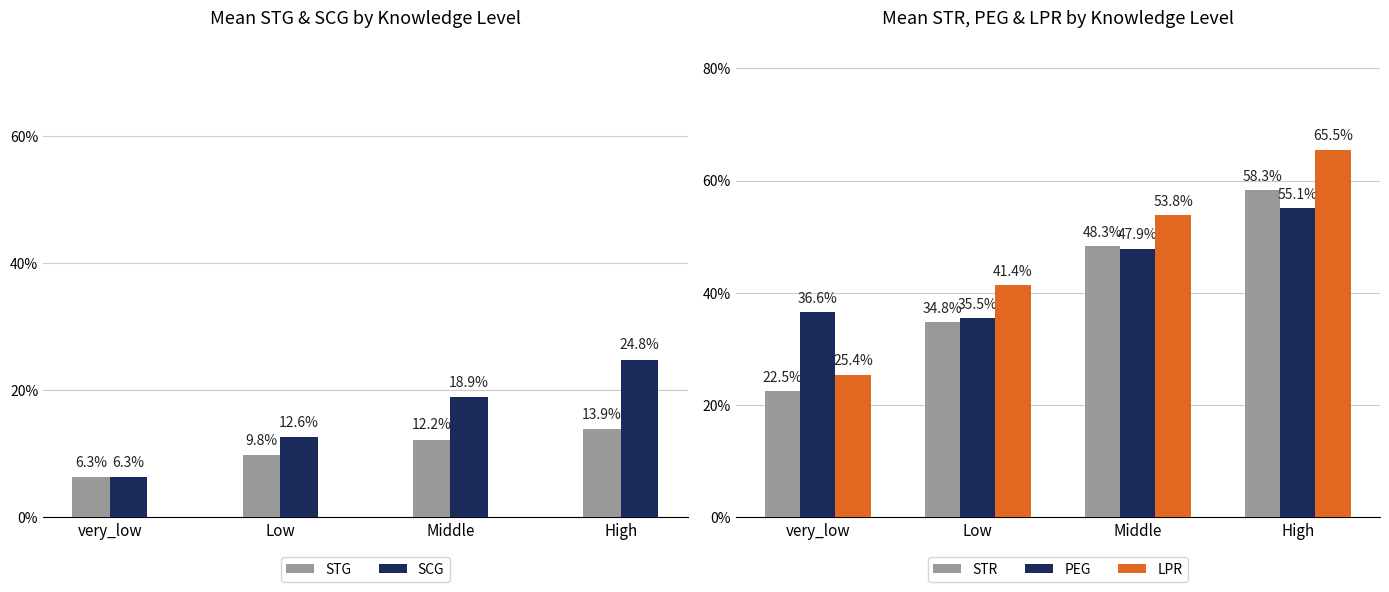

Reading left to right, list all the values displayed in this chart.

STG: 0.1	0.1	0.1	0.1
SCG: 0.1	0.1	0.2	0.2
STR: 0.2	0.3	0.5	0.6
PEG: 0.4	0.4	0.5	0.6
LPR: 0.3	0.4	0.5	0.7